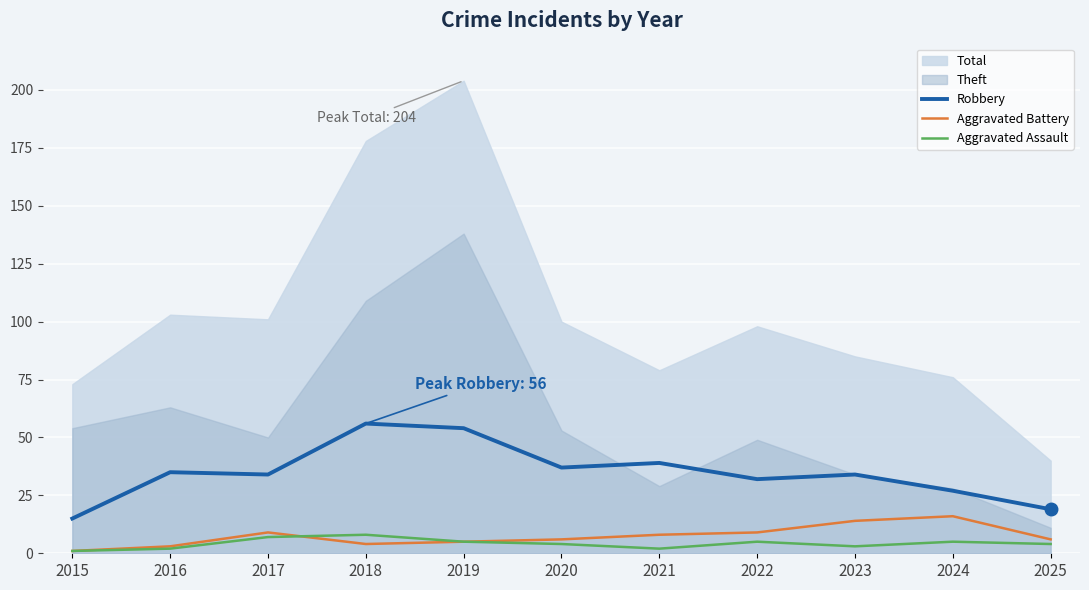

True or false: Aggravated Battery has a value of 16 at 2024.

True